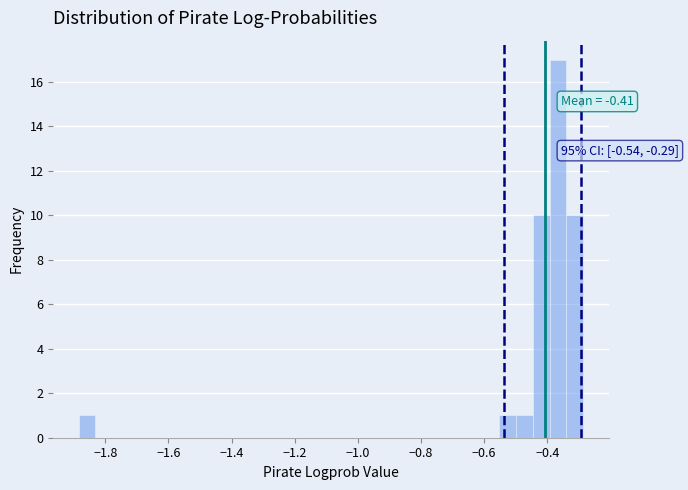

Around what value on the x-axis is the tallest bar? Give the approximate position of its centre, as read against the axis.

-0.36